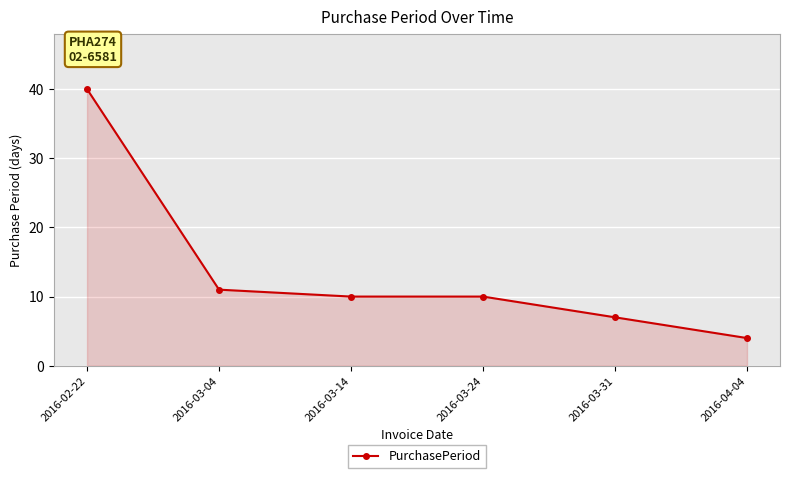

The chart shows a value of 23 at 2016-02-22. True or false?

False